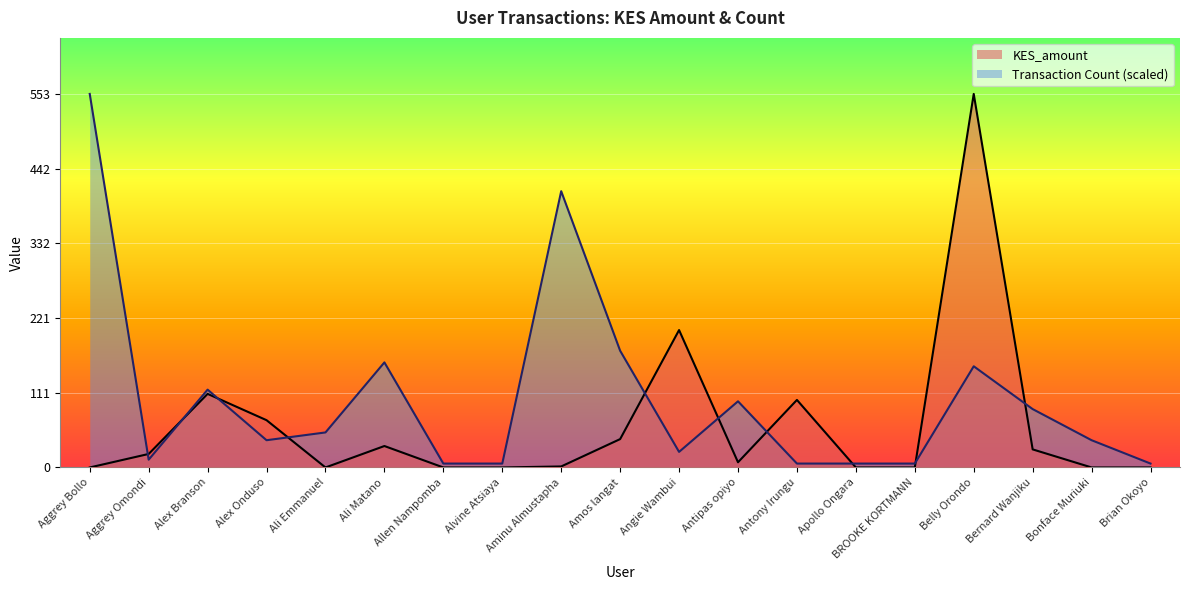

How many lines are shown in the chart?

2